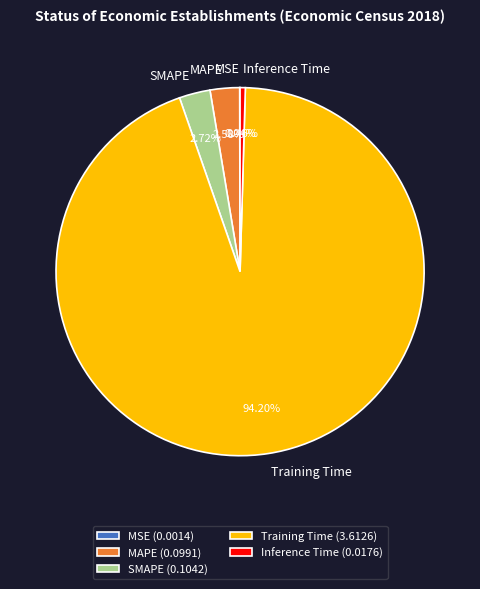

Is there a majority slice in this chart?

Yes